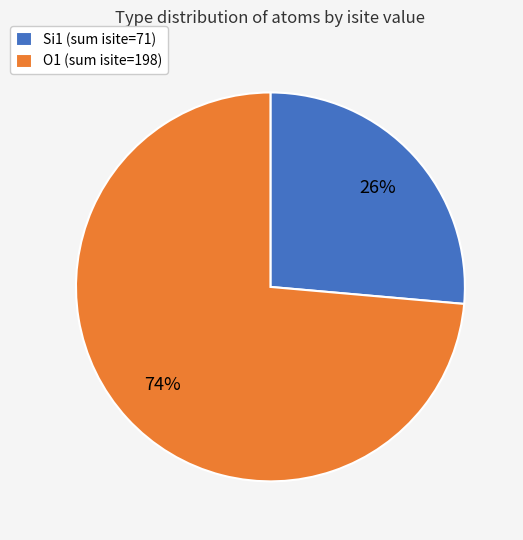

Which slice is the largest?

O1 (sum isite=198)